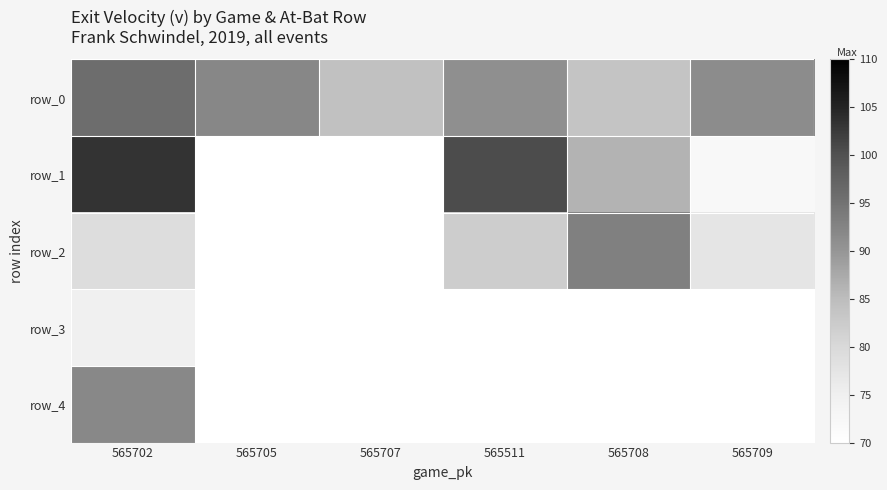

Which has a higher value, 565702 or 565708?

565702